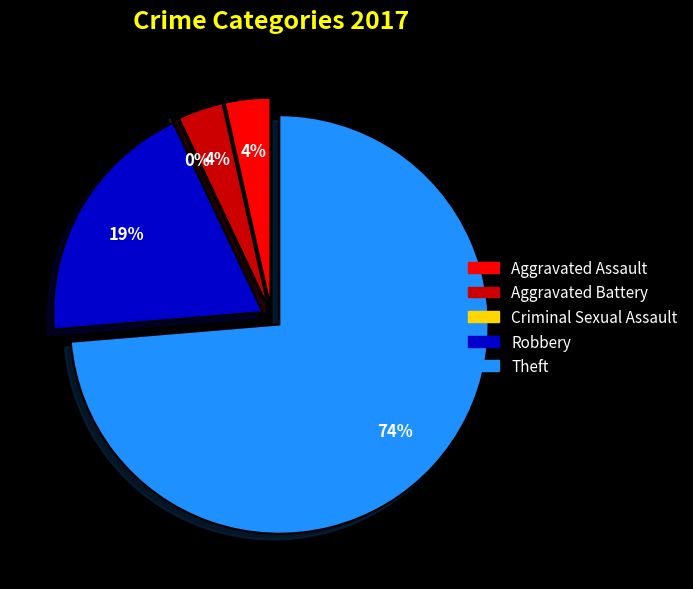

What is the largest slice in the pie chart?

Theft